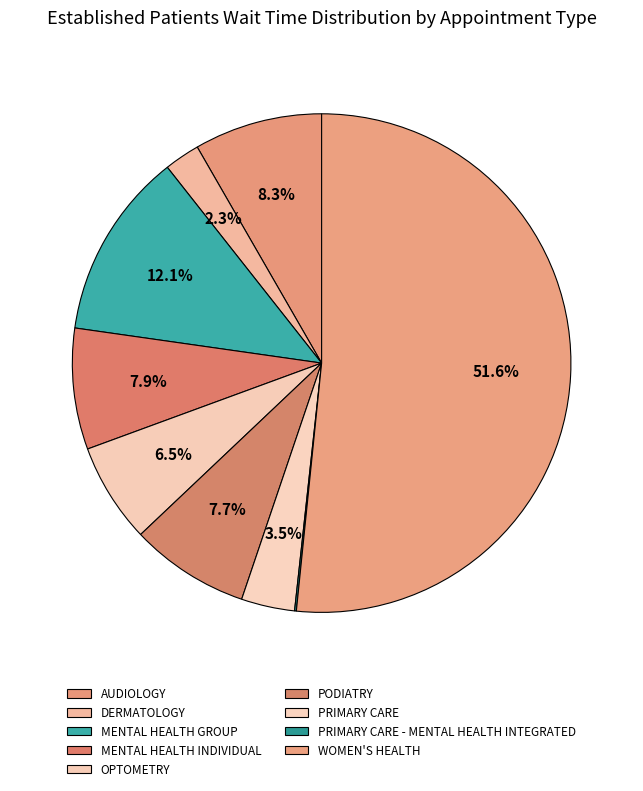

Count the number of slices in the pie.

9